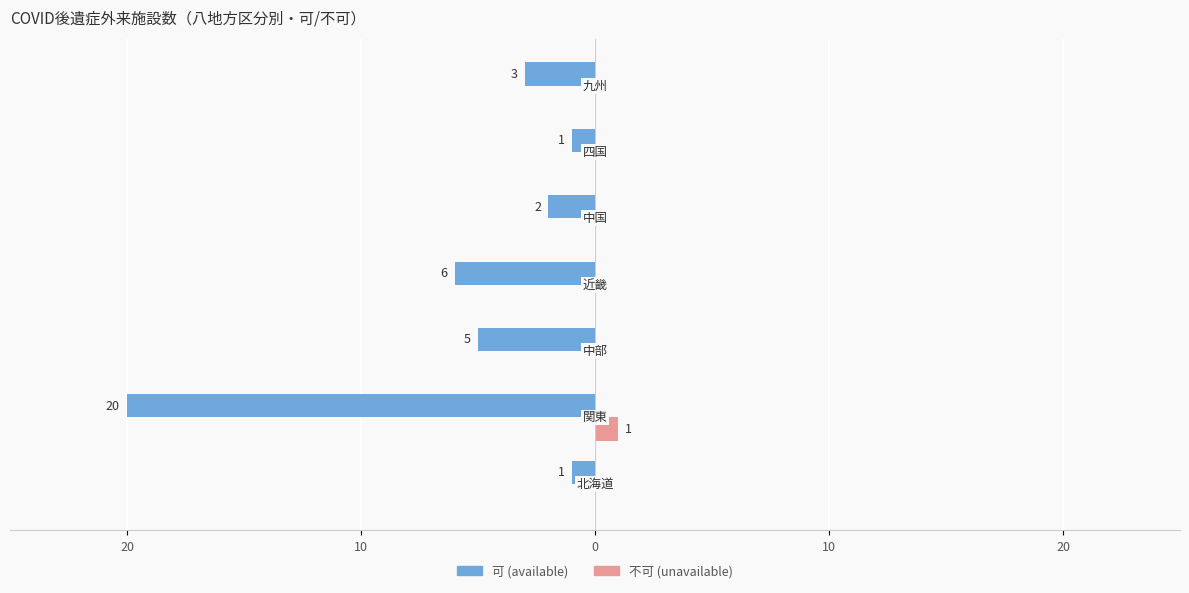

Which series has the widest spread of values?

可 (available)